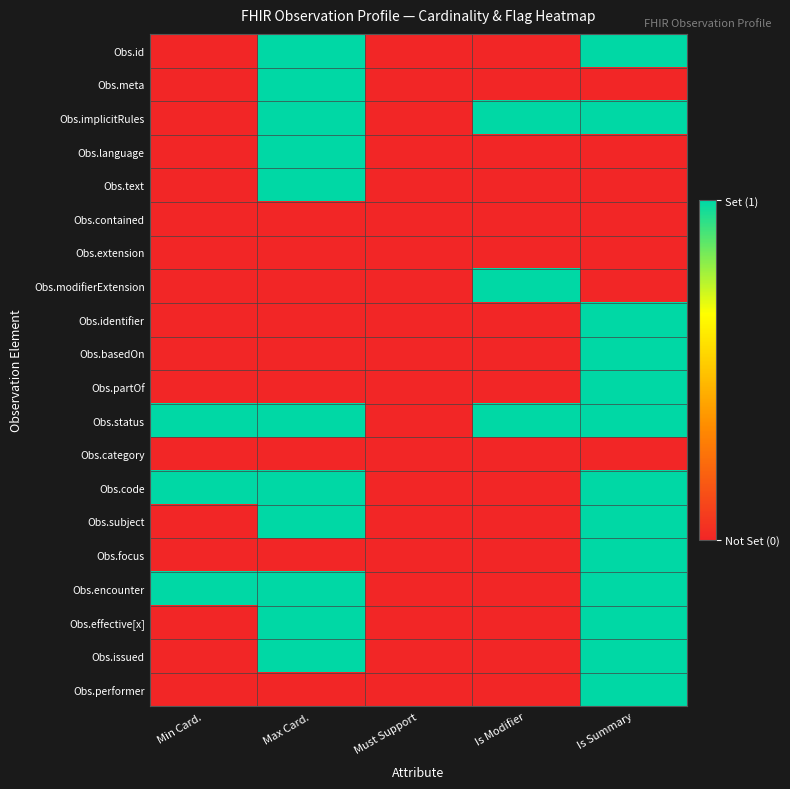

Rank the series at Max Card. from lowest to highest value.

Obs.contained, Obs.extension, Obs.modifierExtension, Obs.identifier, Obs.basedOn, Obs.partOf, Obs.category, Obs.focus, Obs.performer, Obs.id, Obs.meta, Obs.implicitRules, Obs.language, Obs.text, Obs.status, Obs.code, Obs.subject, Obs.encounter, Obs.effective[x], Obs.issued